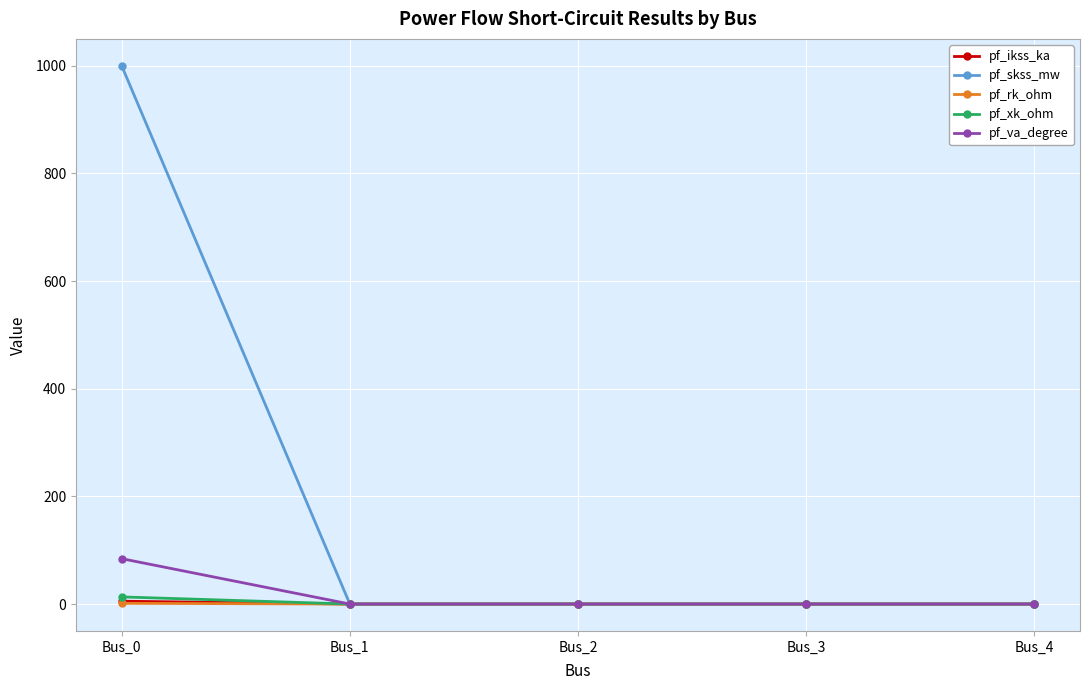

What is the greatest value displayed?

1000.0